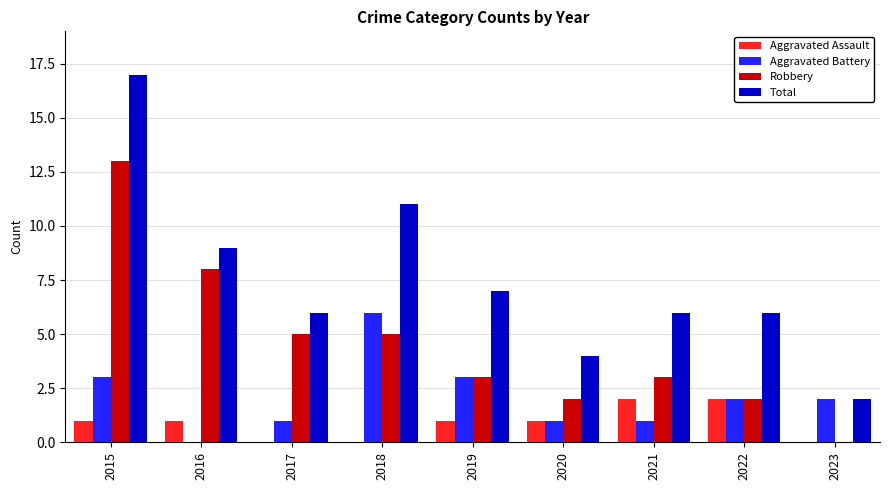

Which series changed the most between 2018 and 2022?

Total